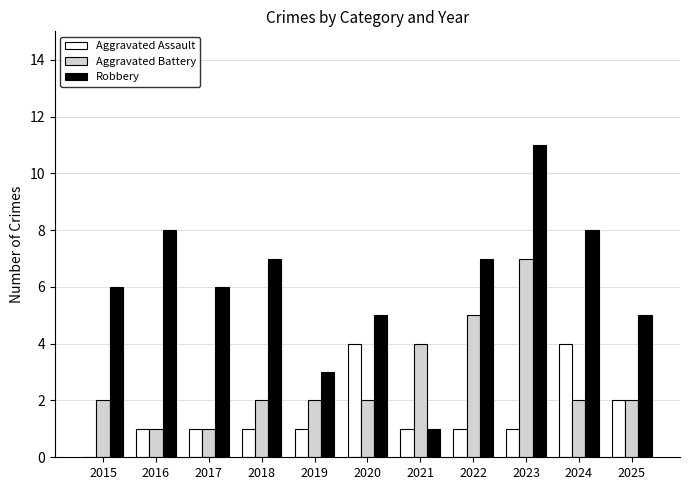

What is the difference between the Aggravated Battery values at 2023 and 2018?

5